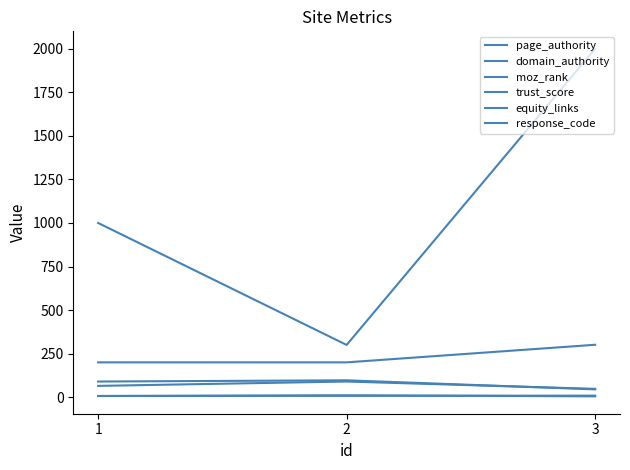

What is the total value across all series at 1?

1369